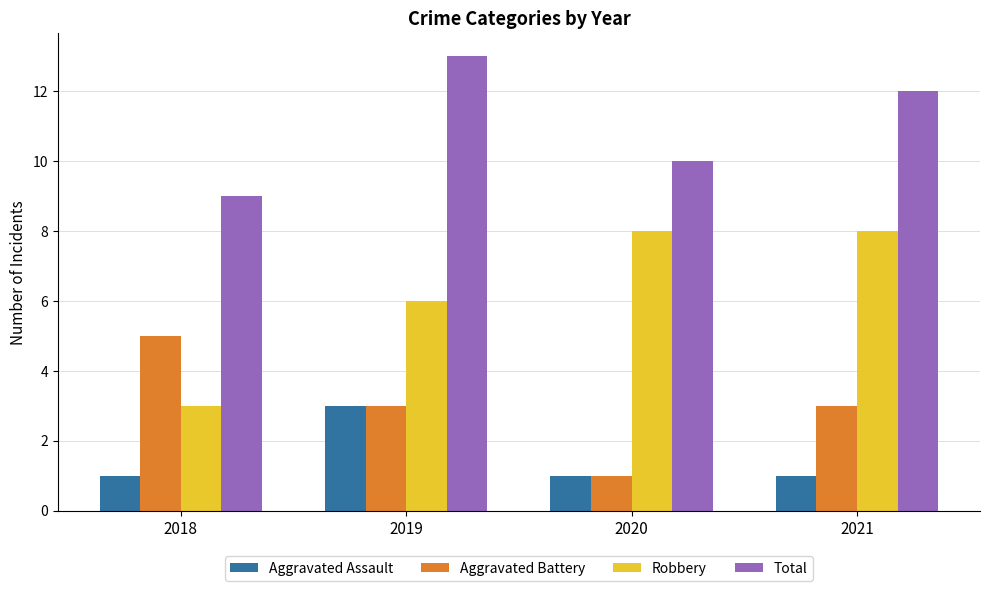

What is the lowest value of the Aggravated Assault series?

1